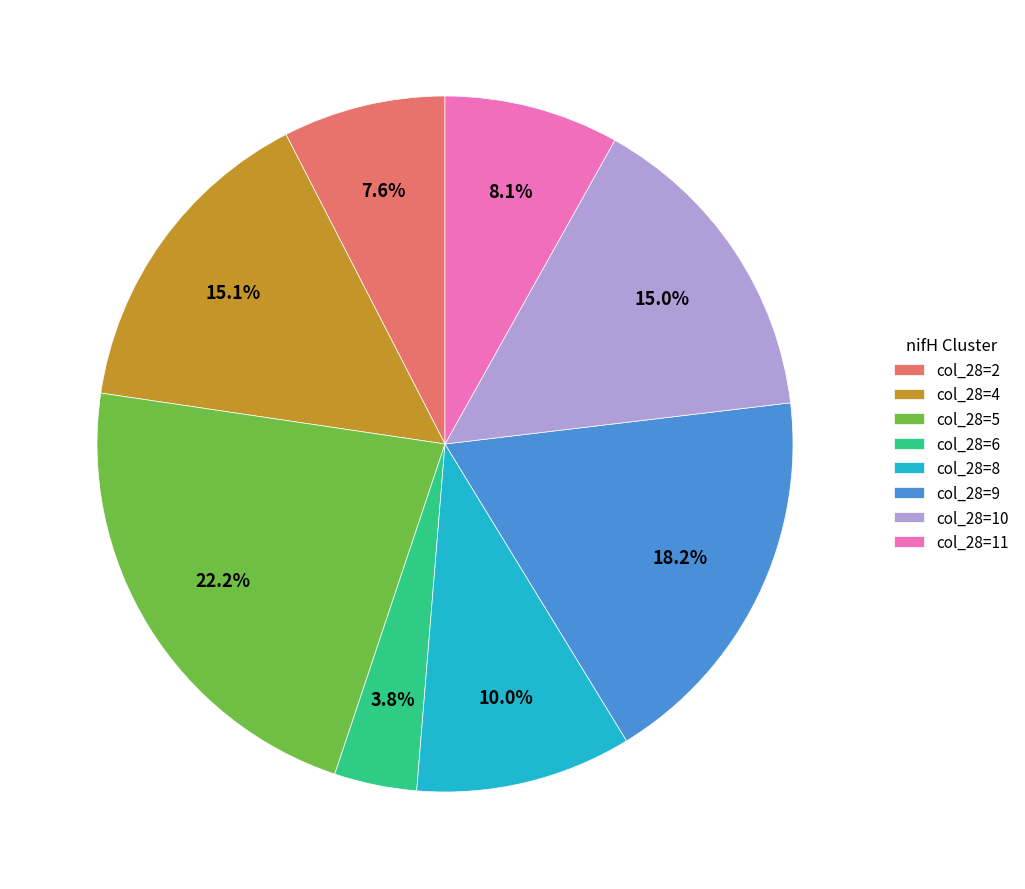

What is the ratio of the value at col_28=8 to the value at col_28=6?

2.6